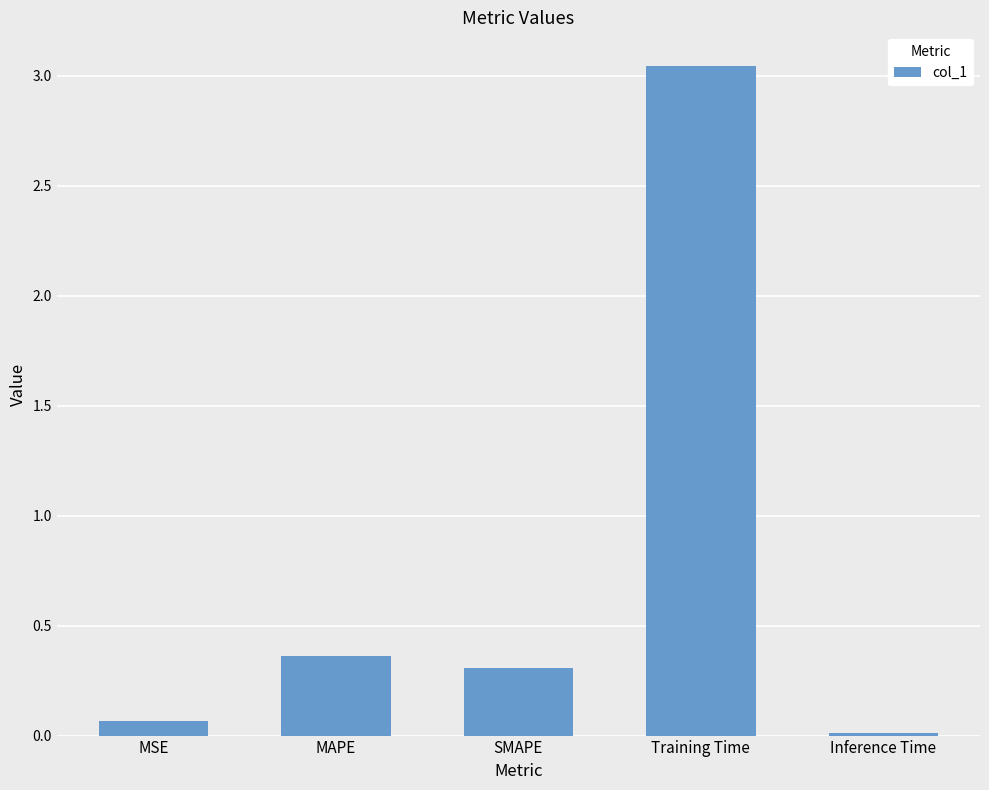

How many bars are there in total?

5